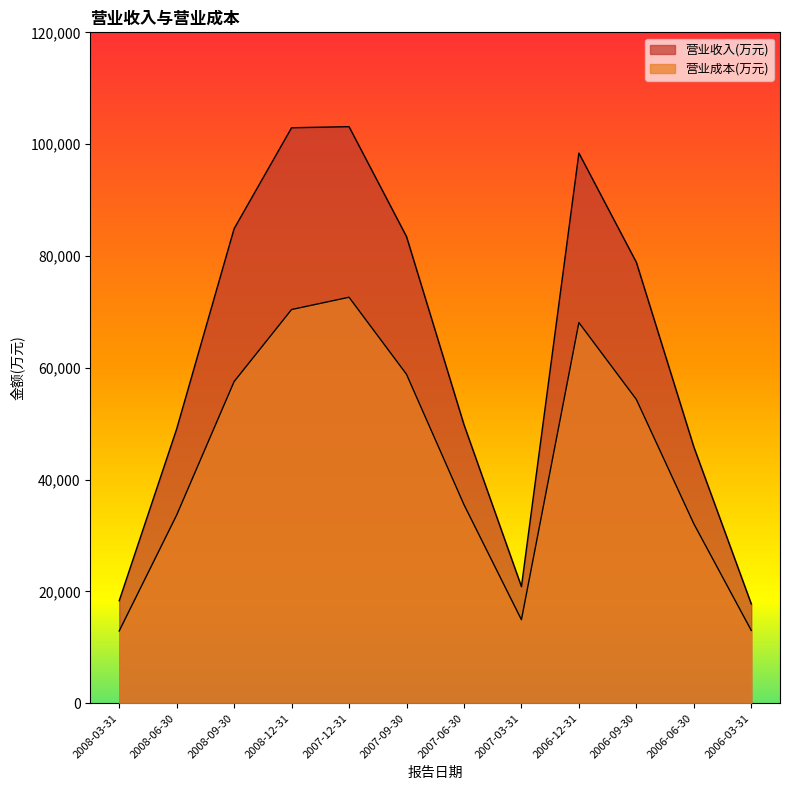

What value does the 营业成本(万元) series have at 2008-03-31, to the nearest 50?

12900